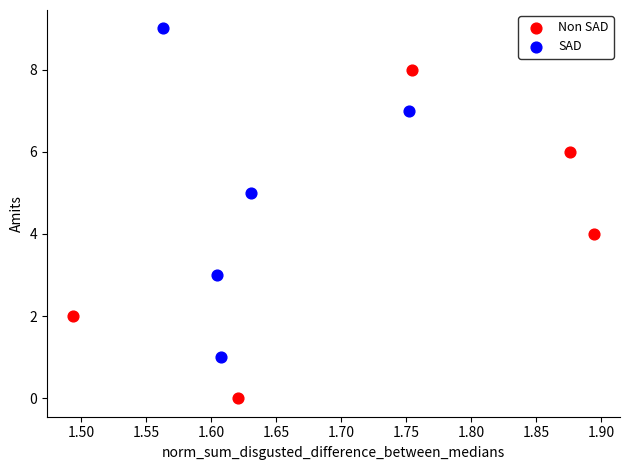

Which series contains the highest Y value?

SAD